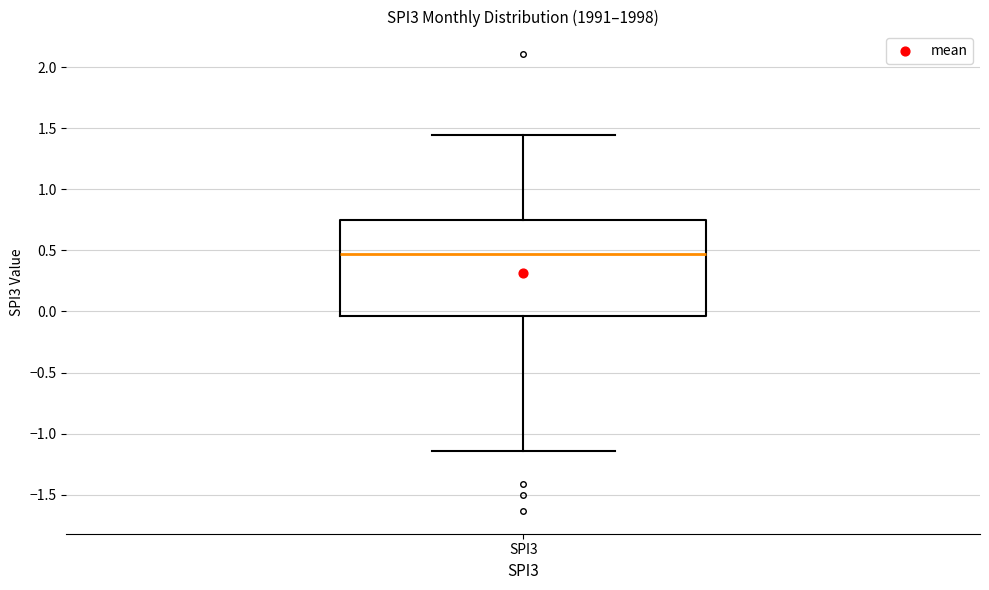

Transcribe this box plot: give where the median line is, the range the box spans, and where the two whiskers end, as read against the y-axis. The values are not printed on the chart, so give them approximately, as read against the axis.

median 0.45, box -0.05 to 0.75, whiskers -1.15 to 1.45